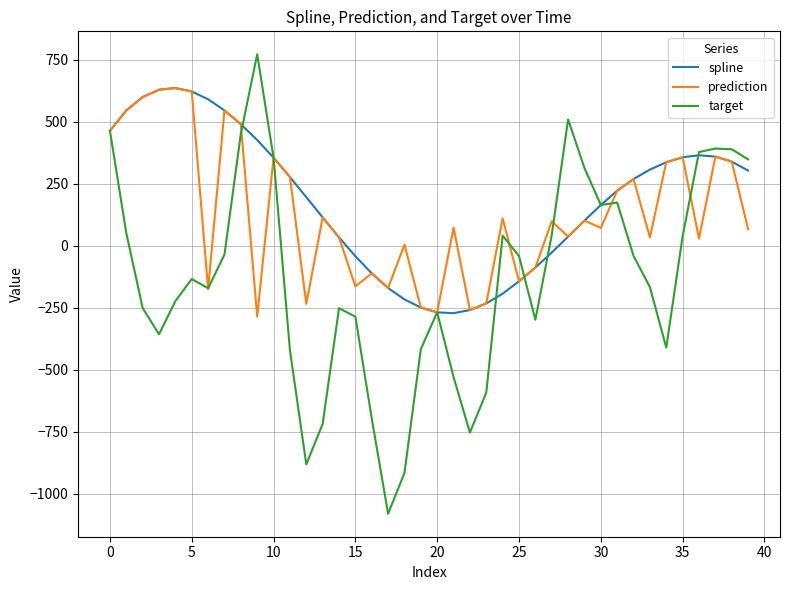

Which series has the widest spread of values?

target